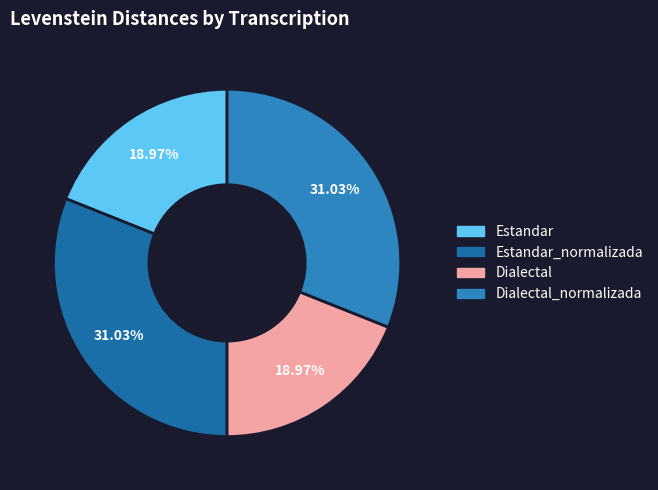

Is there any slice that represents more than half of the pie?

No